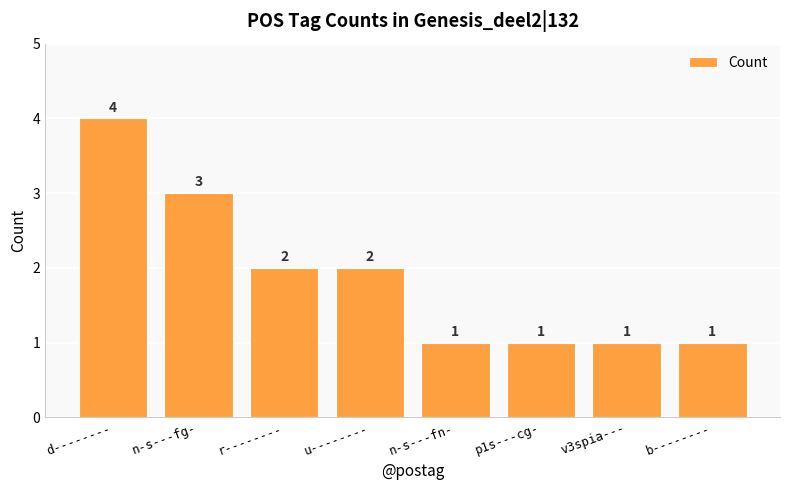

Approximately how many times larger is the value at u-------- compared to v3spia---?

2.0